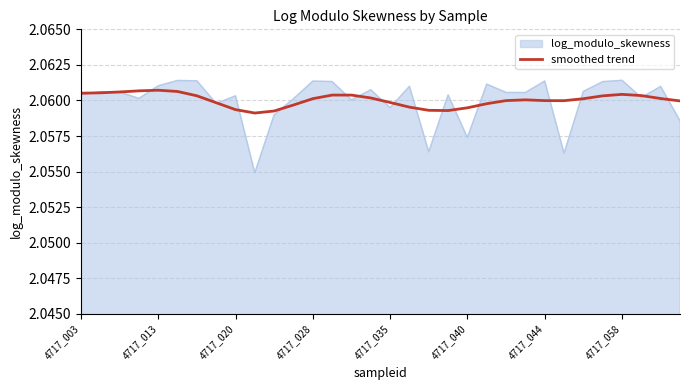

Which series has the widest spread of values?

log_modulo_skewness